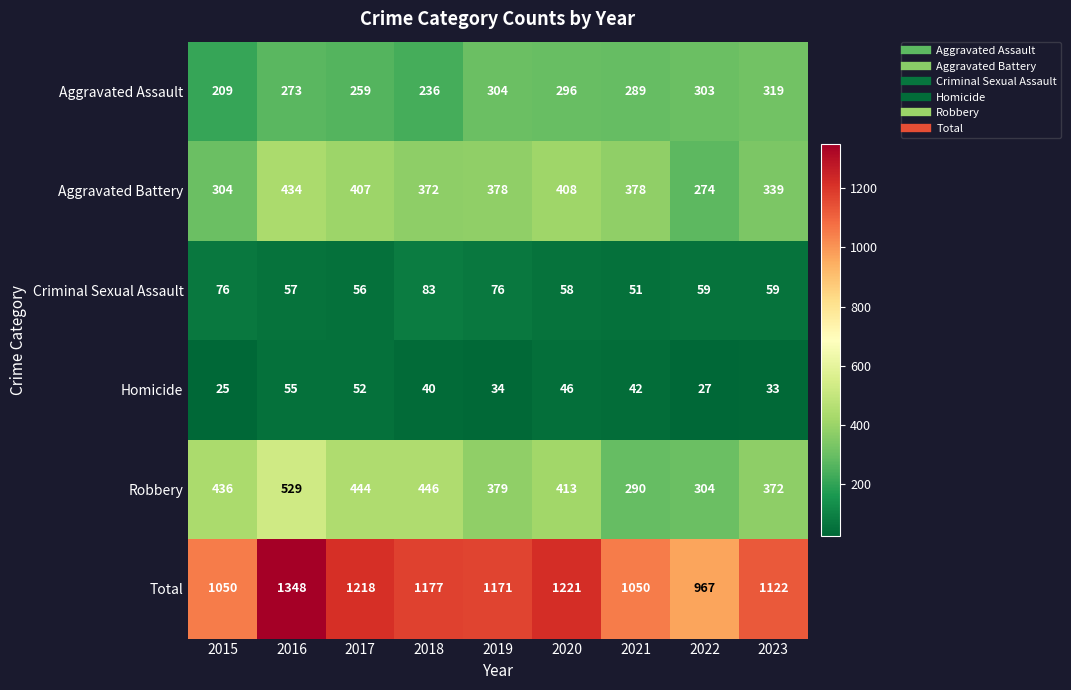

What is the difference between the highest and lowest values at 2016?

1293